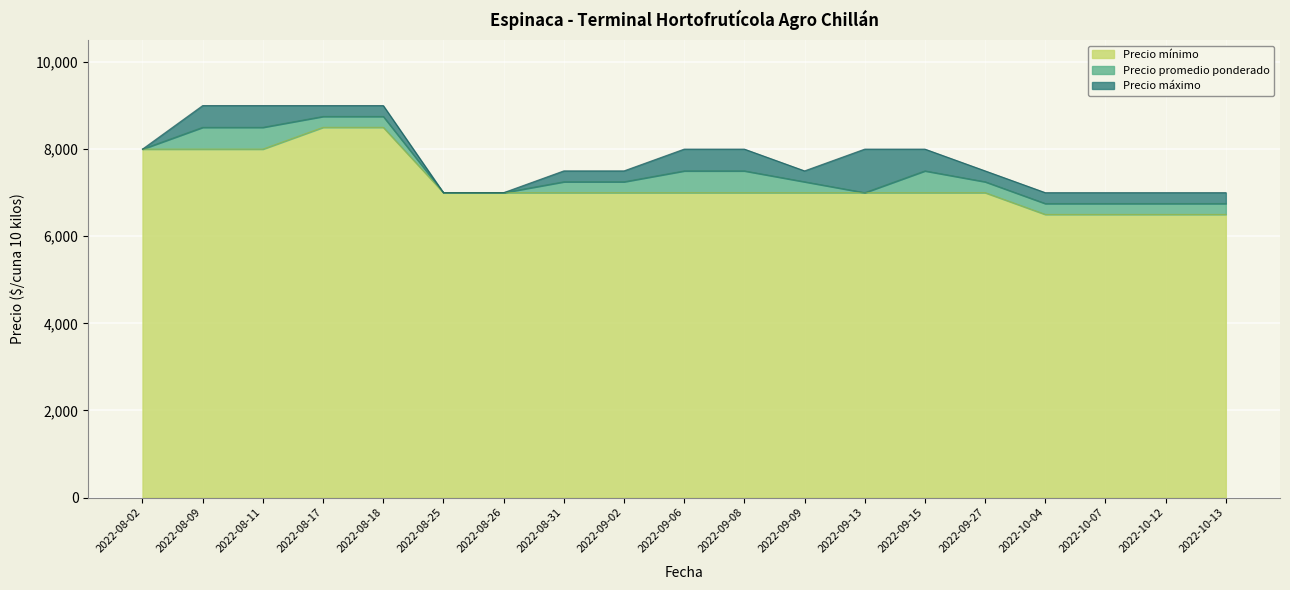

Where does the Precio promedio ponderado series first go above 7250?

2022-08-02